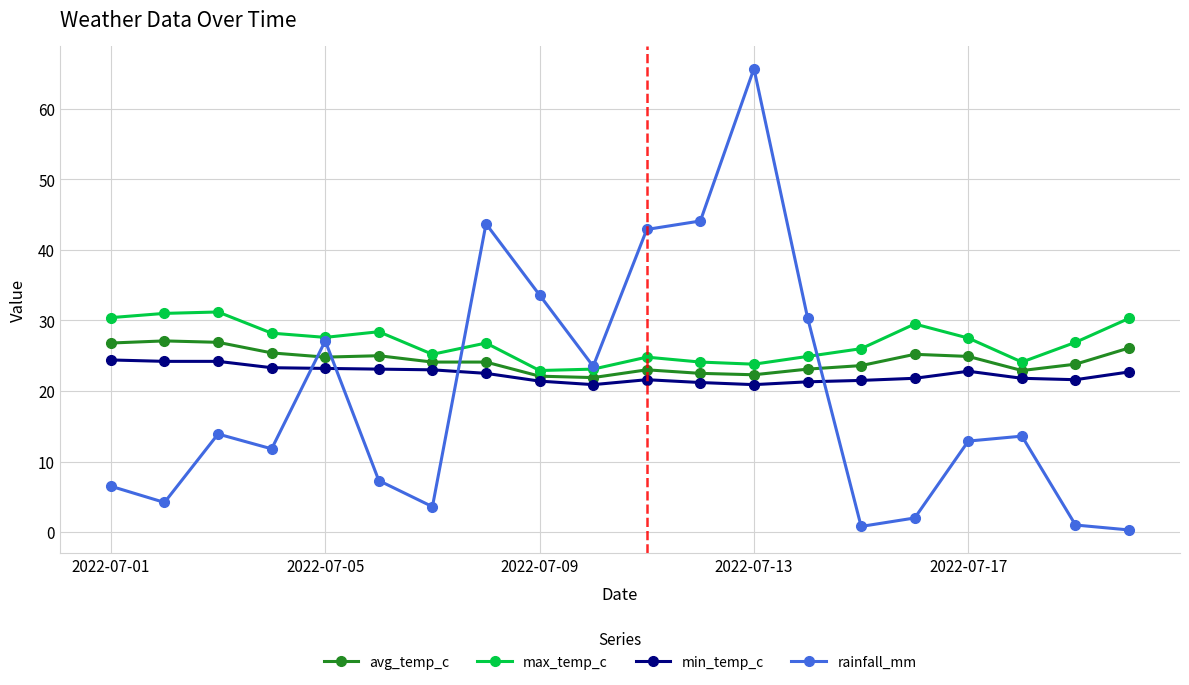

Which series has the widest spread of values?

rainfall_mm